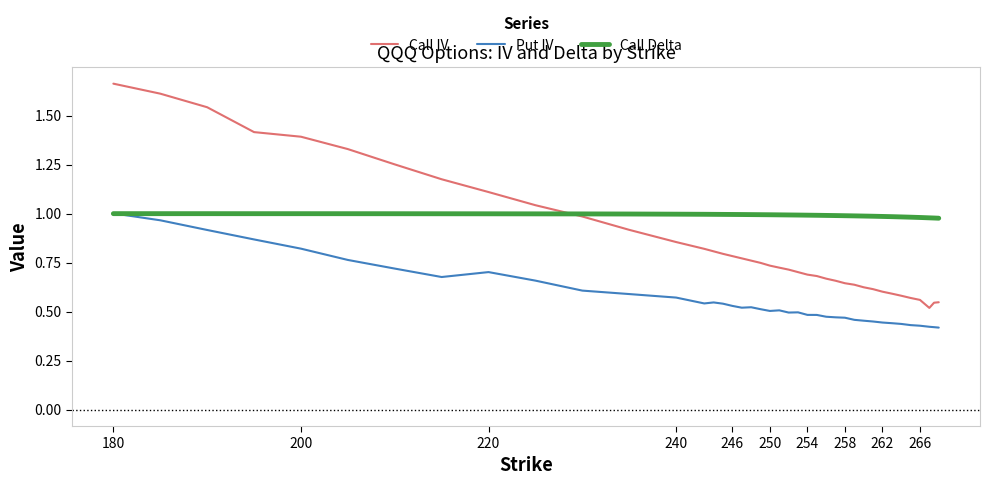

Is this an area chart (filled region under the line)?

No